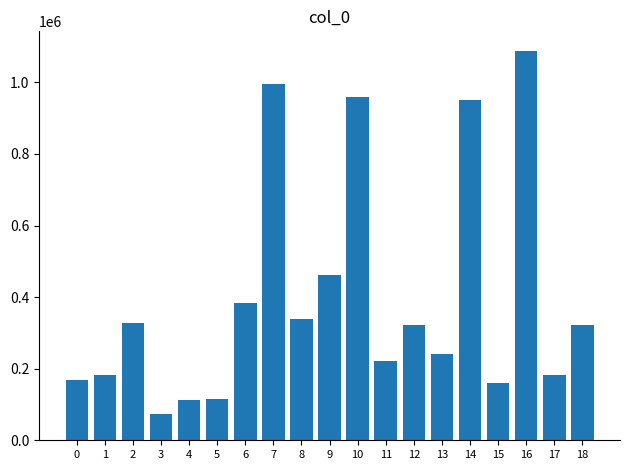

How many series are shown in this chart?

1